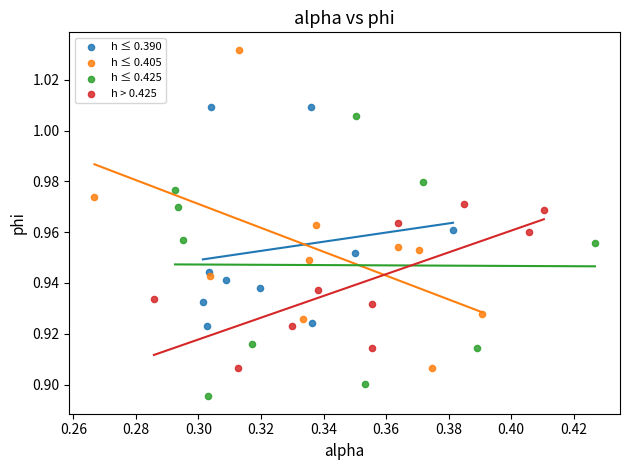

Which series reaches the maximum Y coordinate?

h ≤ 0.405